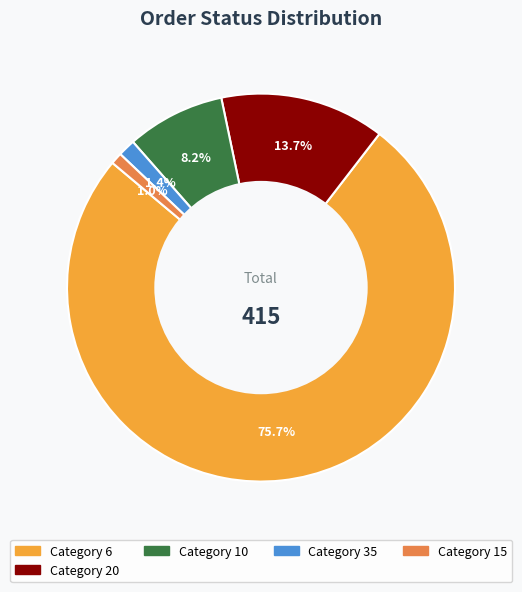

Is there any slice that represents more than half of the pie?

Yes